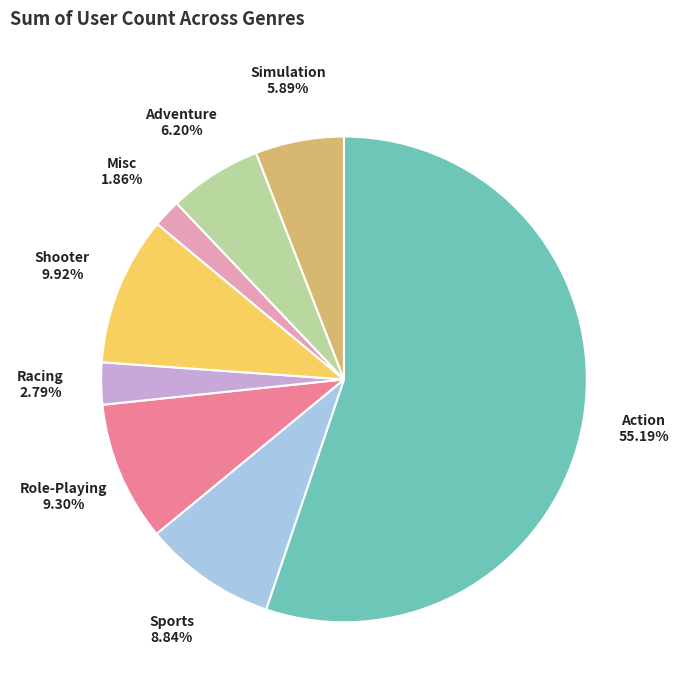

Is there any slice that represents more than half of the pie?

Yes